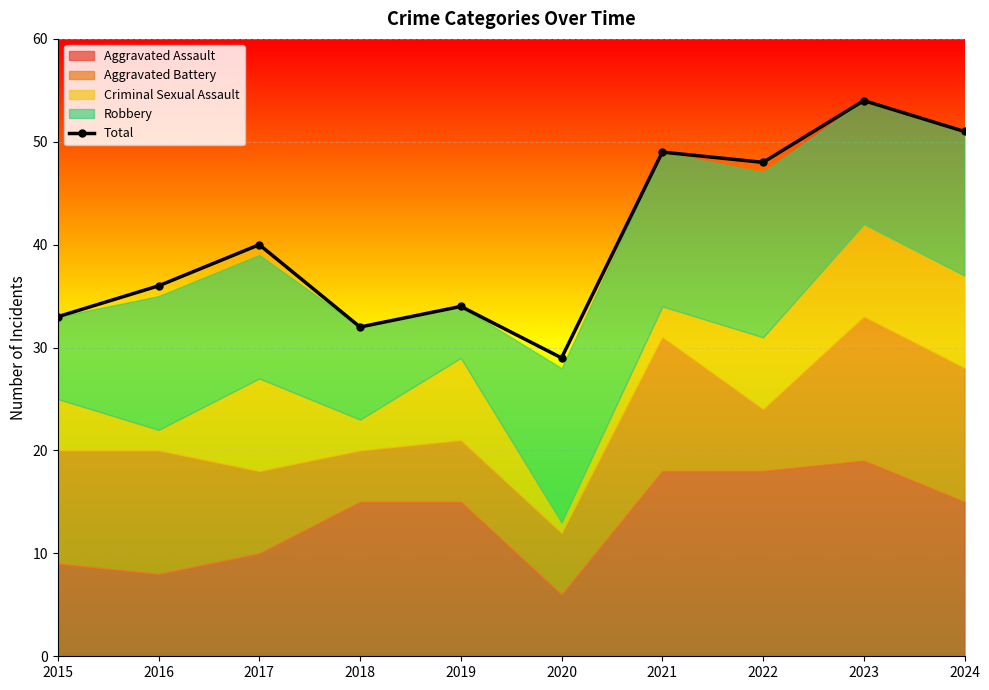

At which label is the value closest to 41?

2017